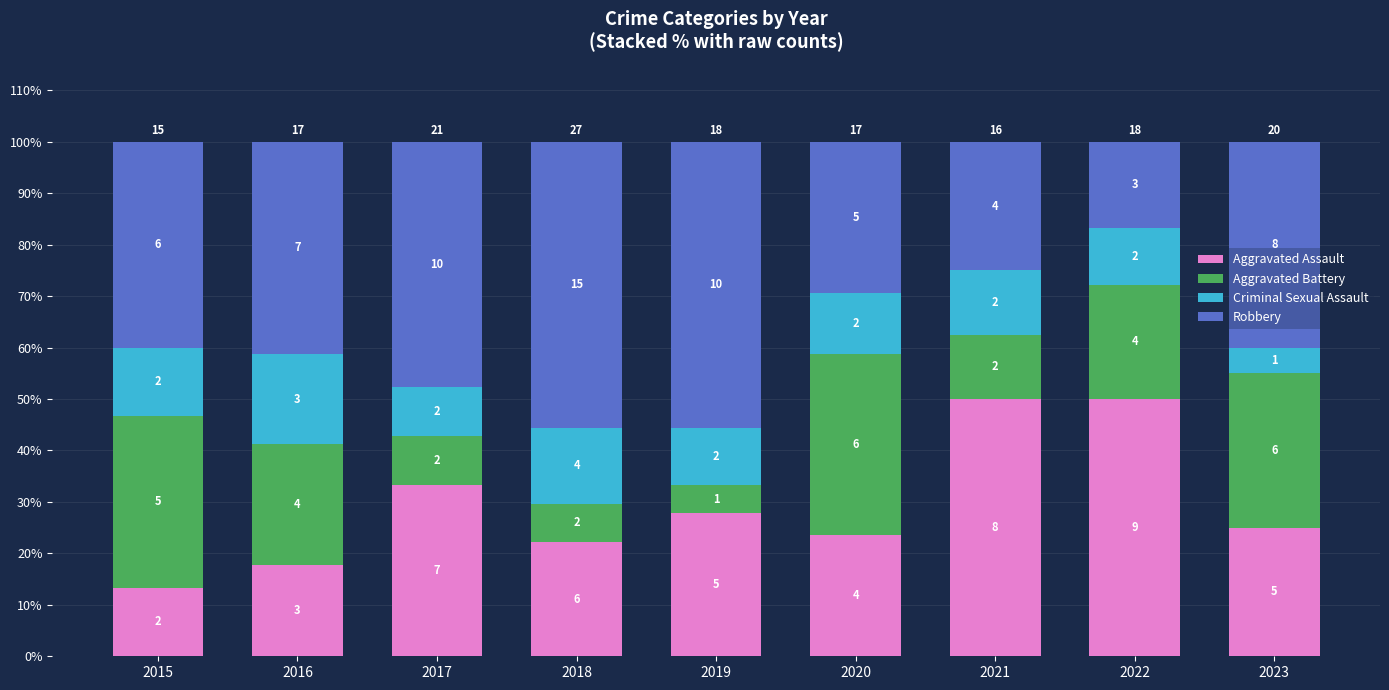

What is the total value across all series at 2022?

100.0